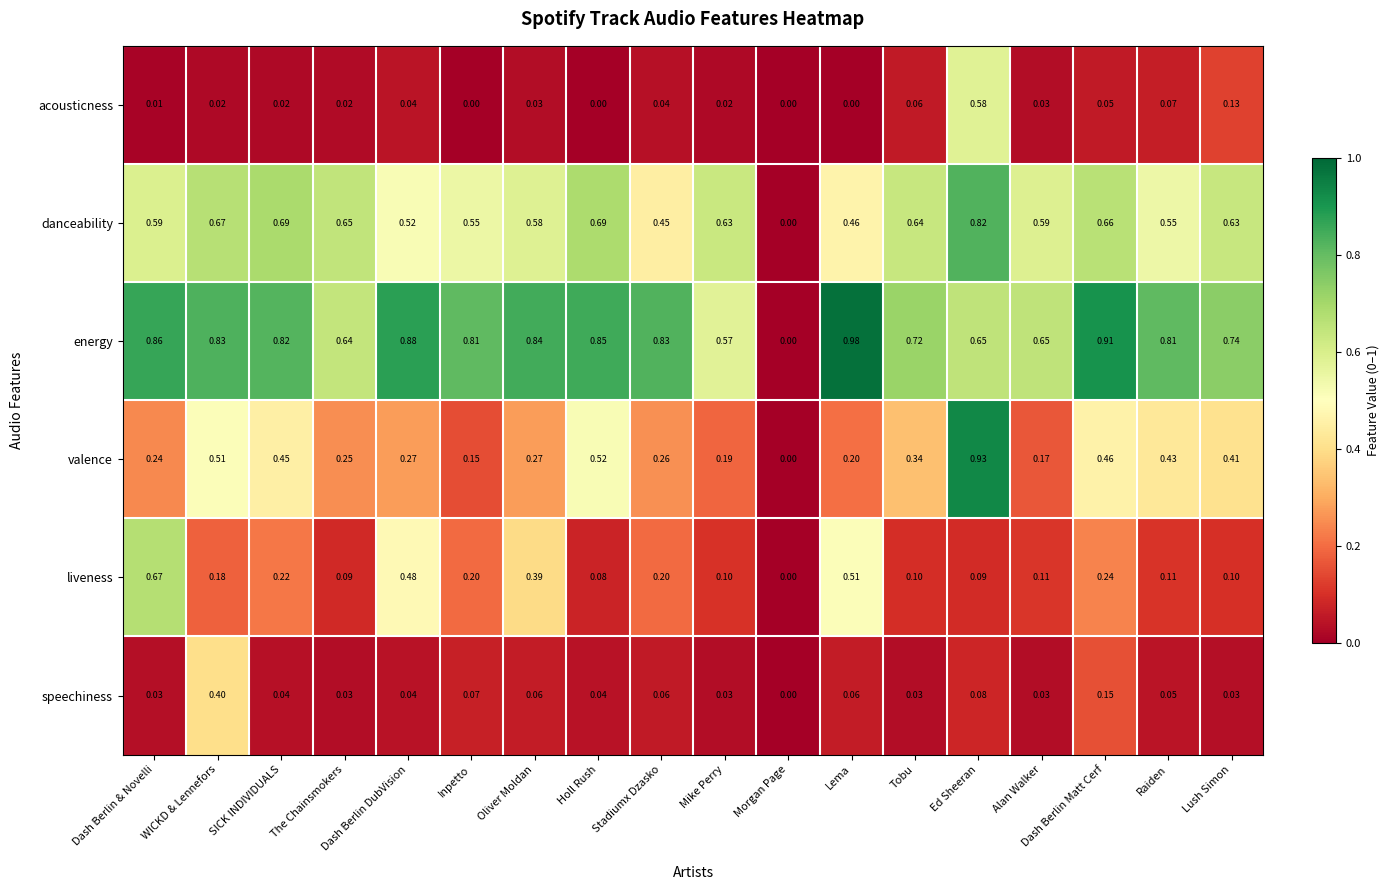

At which category is the sum across all series the highest?

Ed Sheeran